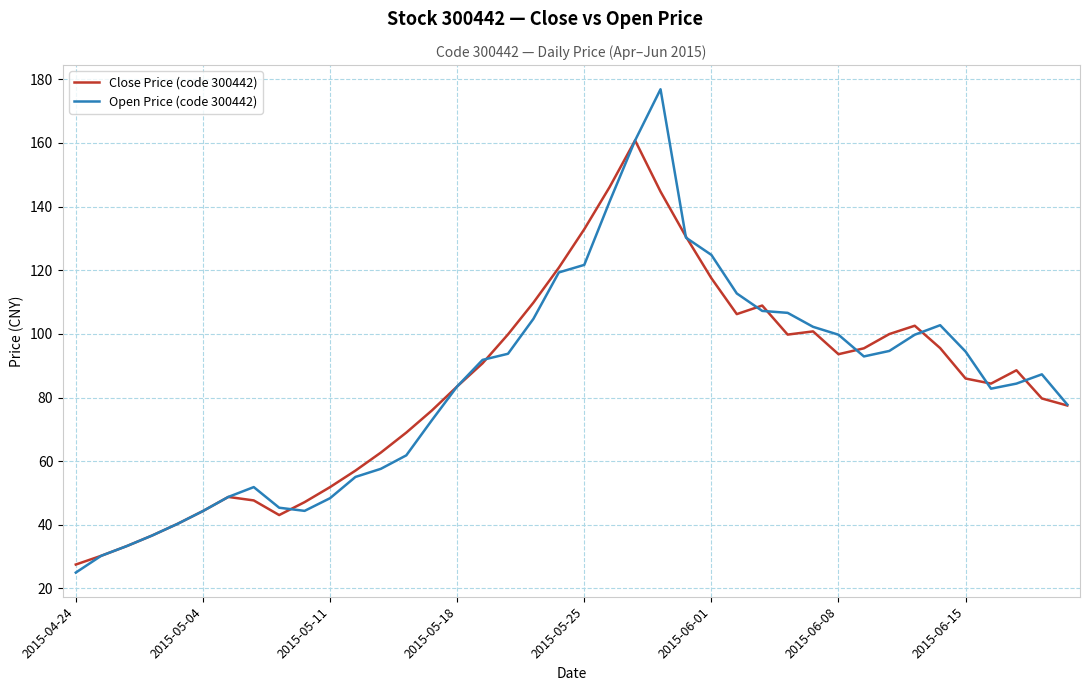

Which series has the widest spread of values?

Open Price (code 300442)